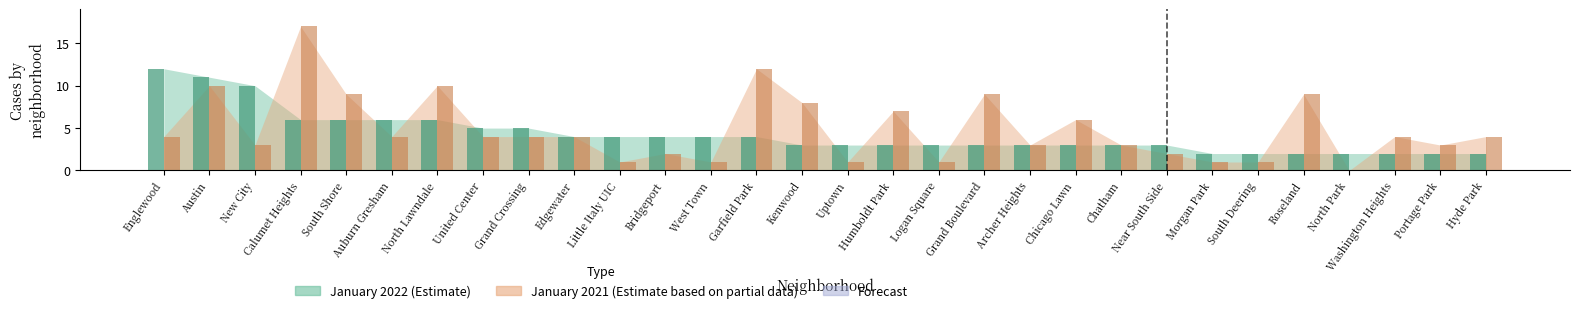

What is the sum of all January 2021 values?

147